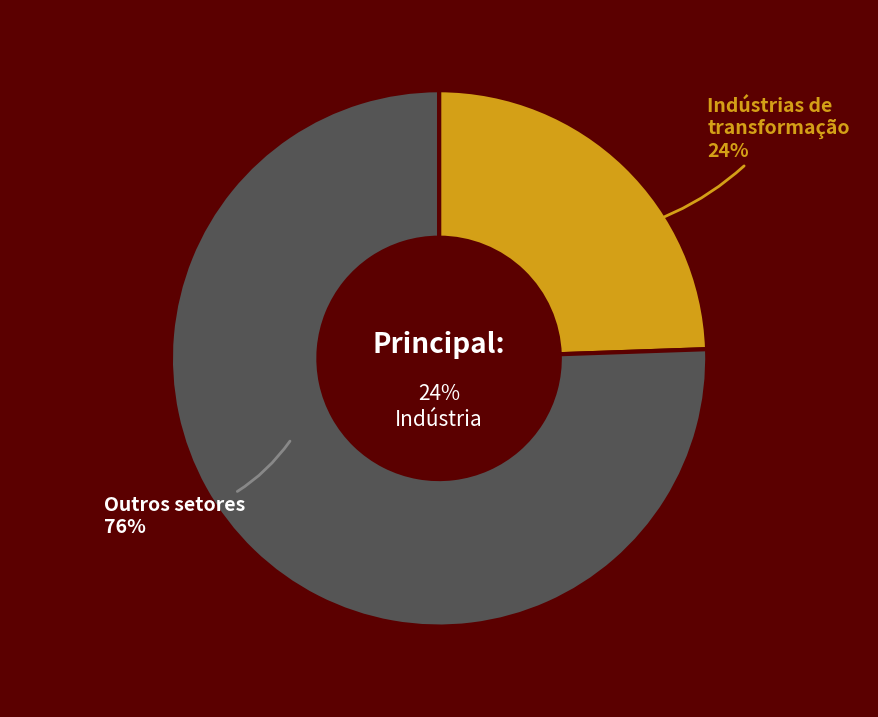

How many segments does this pie chart have?

2